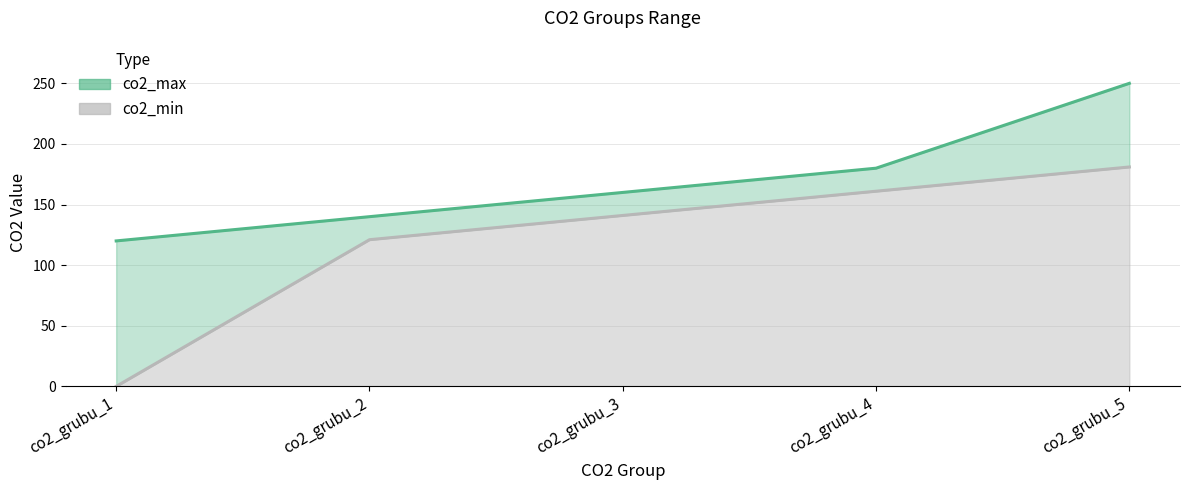

What is the minimum value for co2_max line?

120